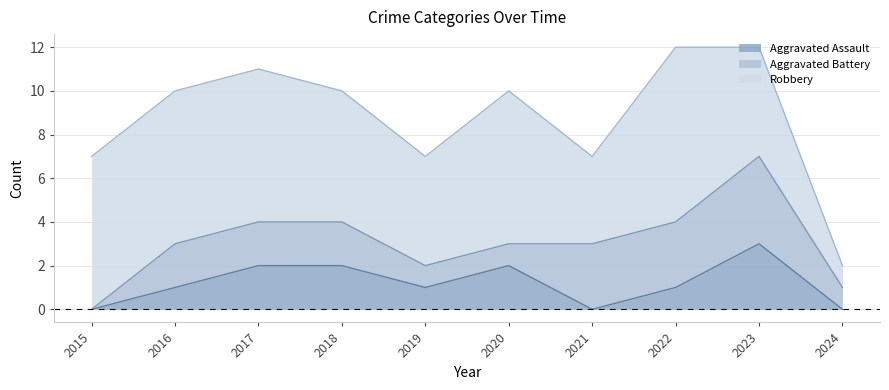

Which series has the widest spread of values?

Robbery